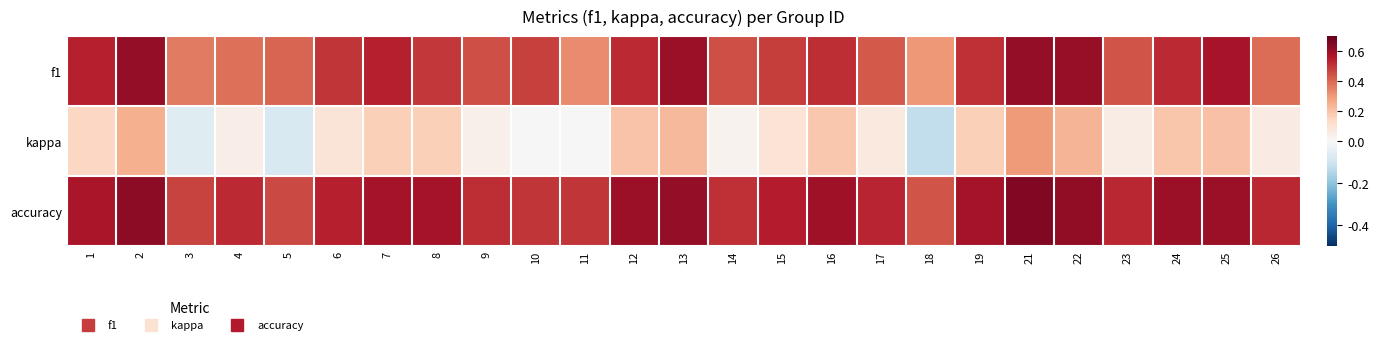

Rank the series by their average value, from highest to lowest.

accuracy, f1, kappa